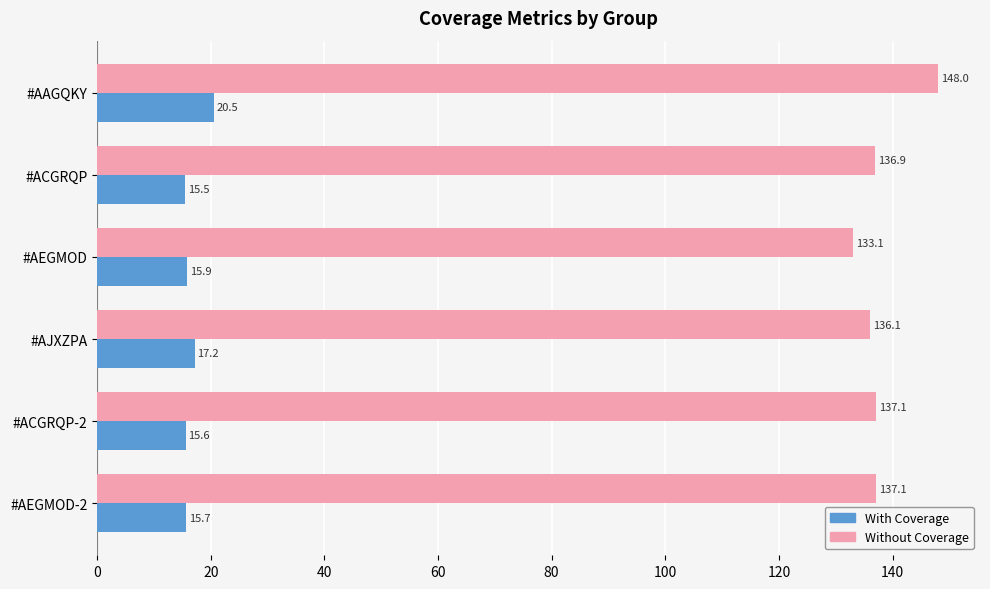

Where is With Coverage nearest to the value 18?

#AJXZPA